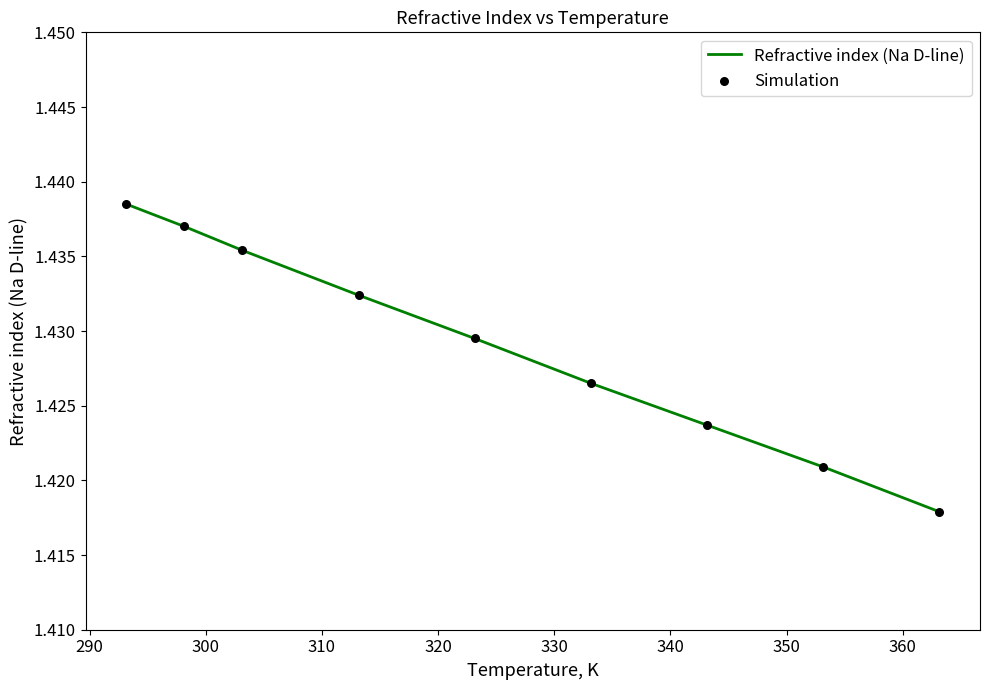

Is this an area chart (filled region under the line)?

No